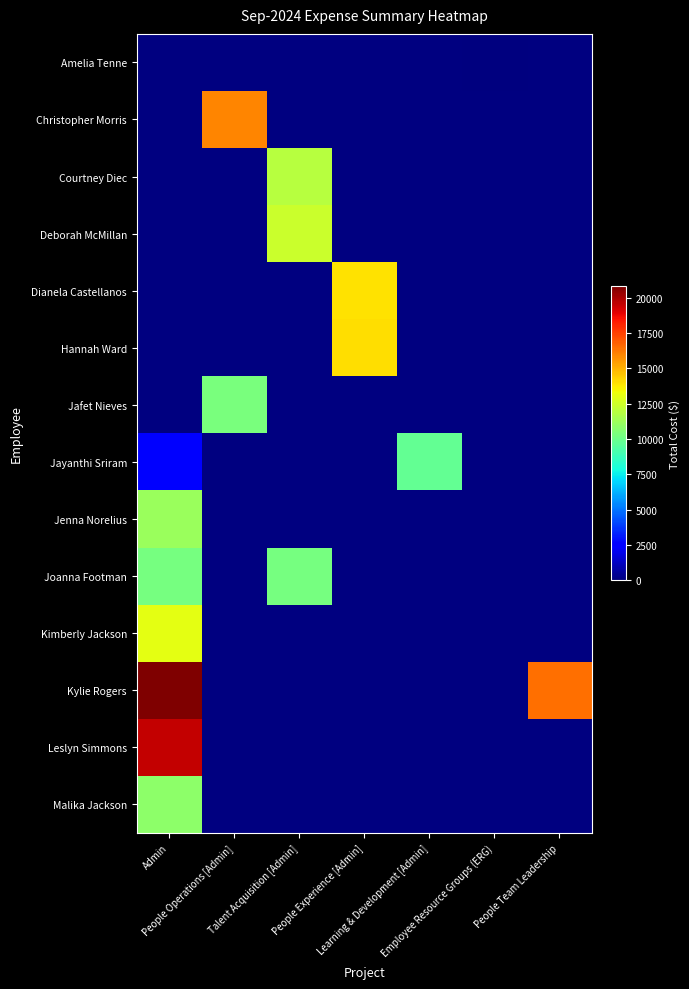

Which category has the highest value across all series?

Admin